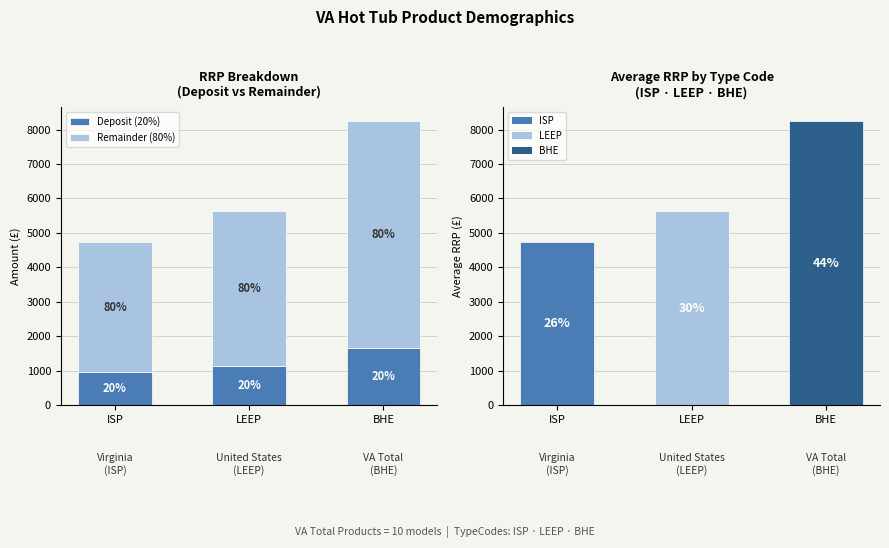

What is the sum of all Deposit (20%) values?

3721